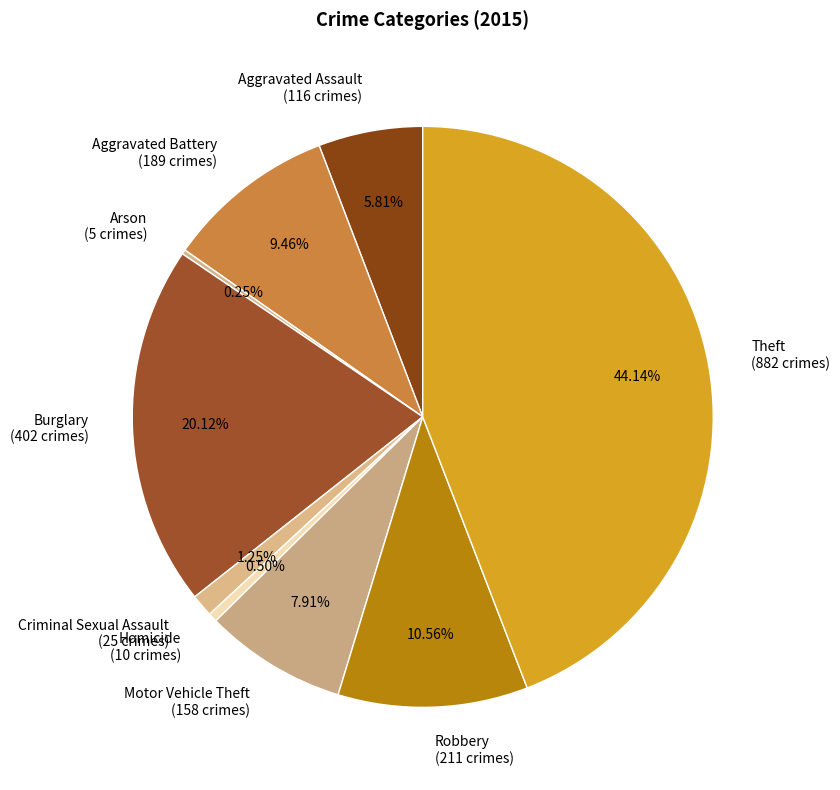

To the nearest percent, what is the average slice percentage?

11%